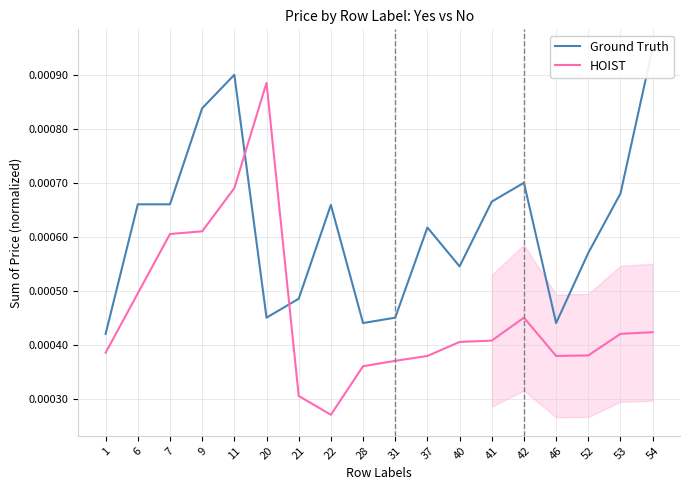

Is it true that HOIST equals 0.0 at 1?

False